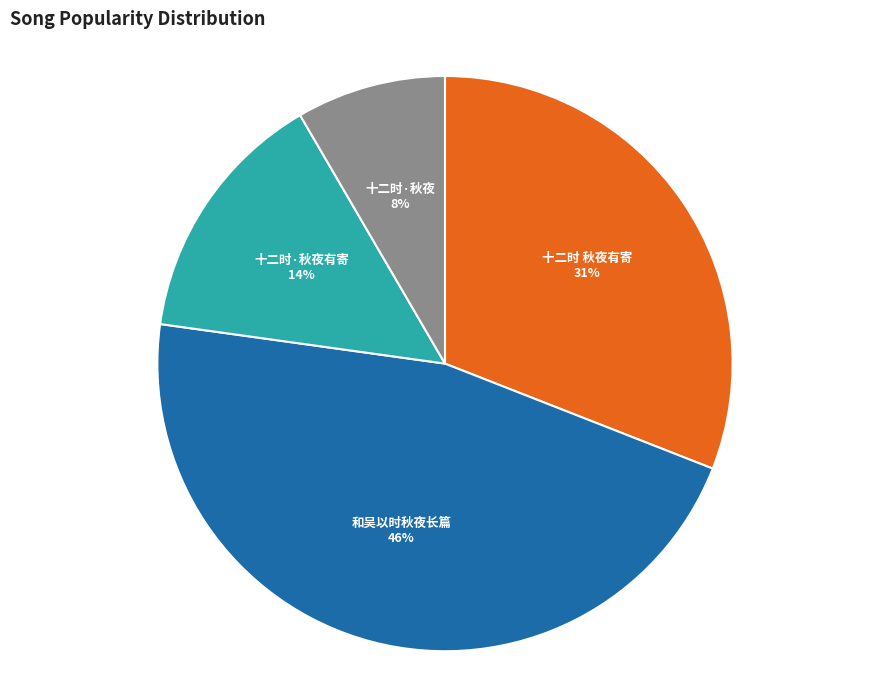

Combined, do 十二时·秋夜 and 十二时·秋夜有寄 account for over 50%?

No